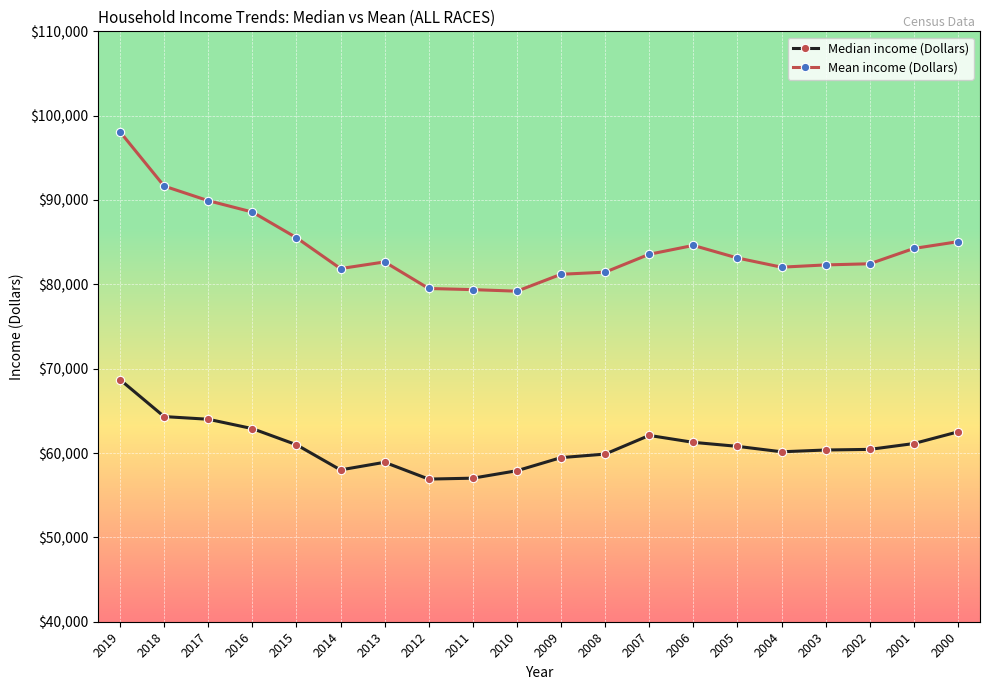

How many distinct data groups are displayed?

2